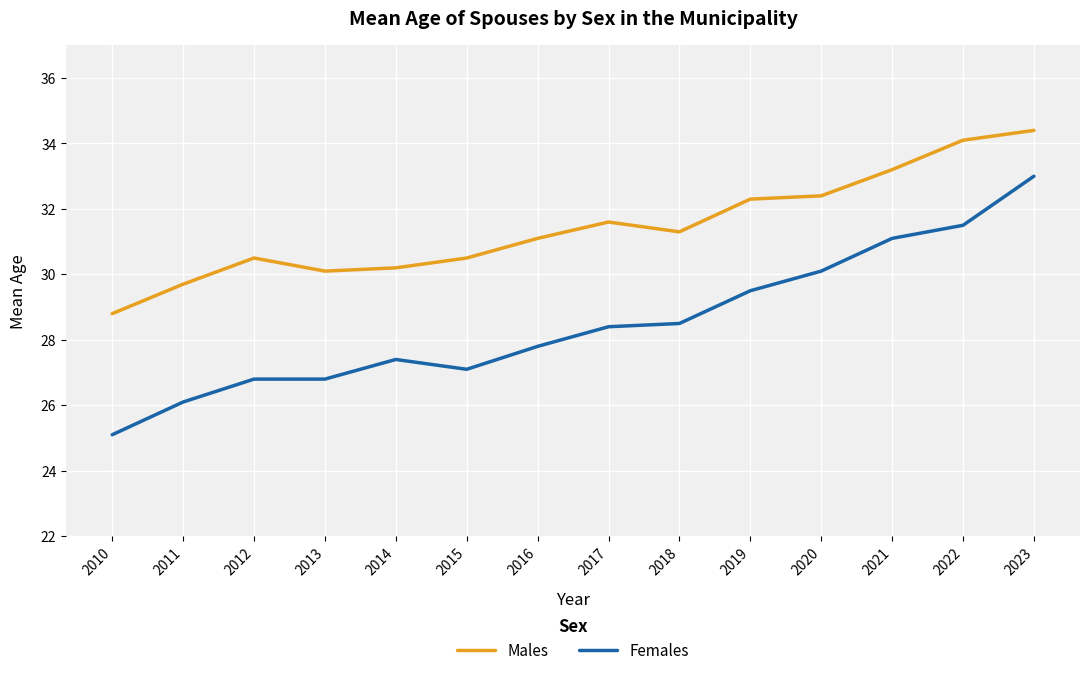

What are all the series names shown in the legend?

Males, Females